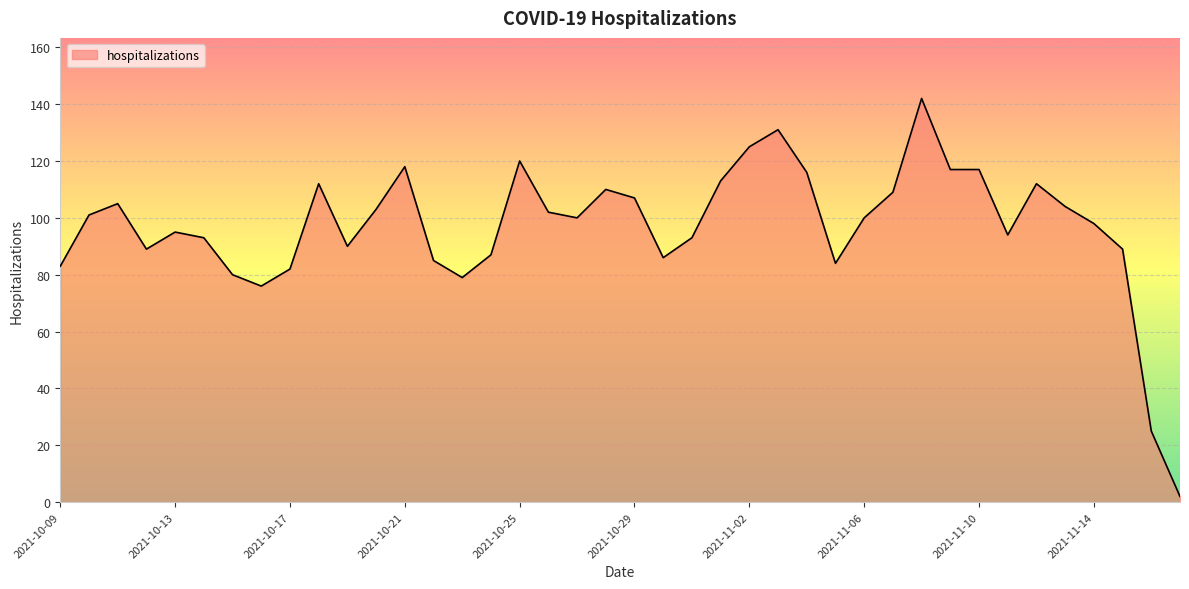

What is the greatest value displayed?

142